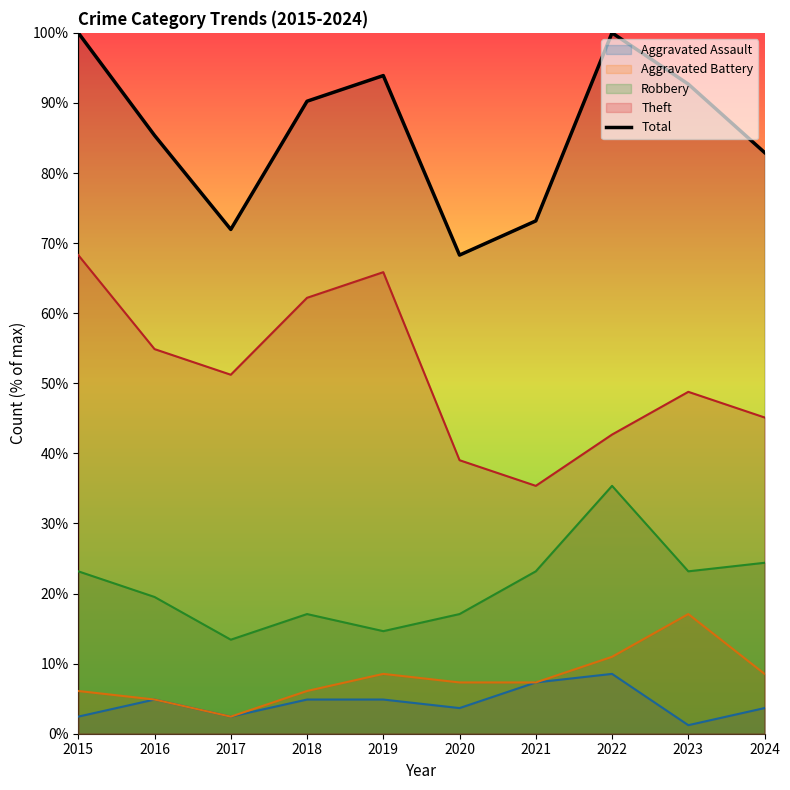

Which series has the largest total across all categories?

Total